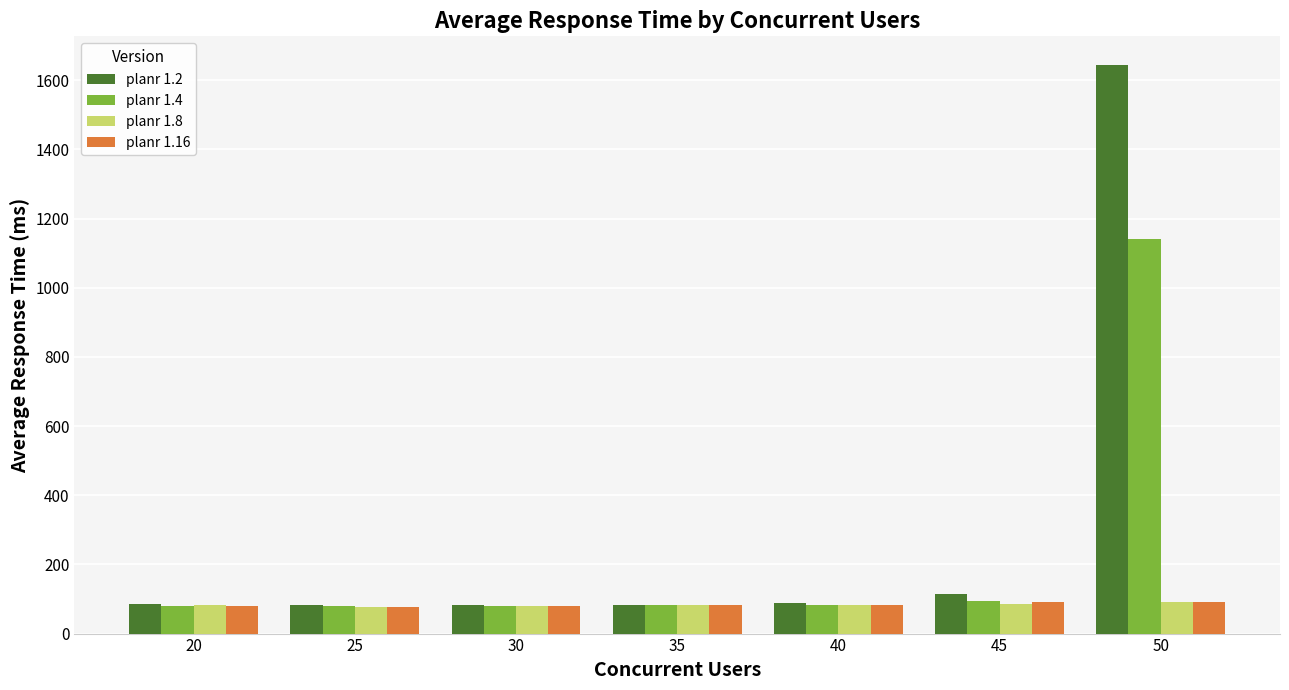

Between 35 and 50, which series saw the biggest shift?

planr 1.2